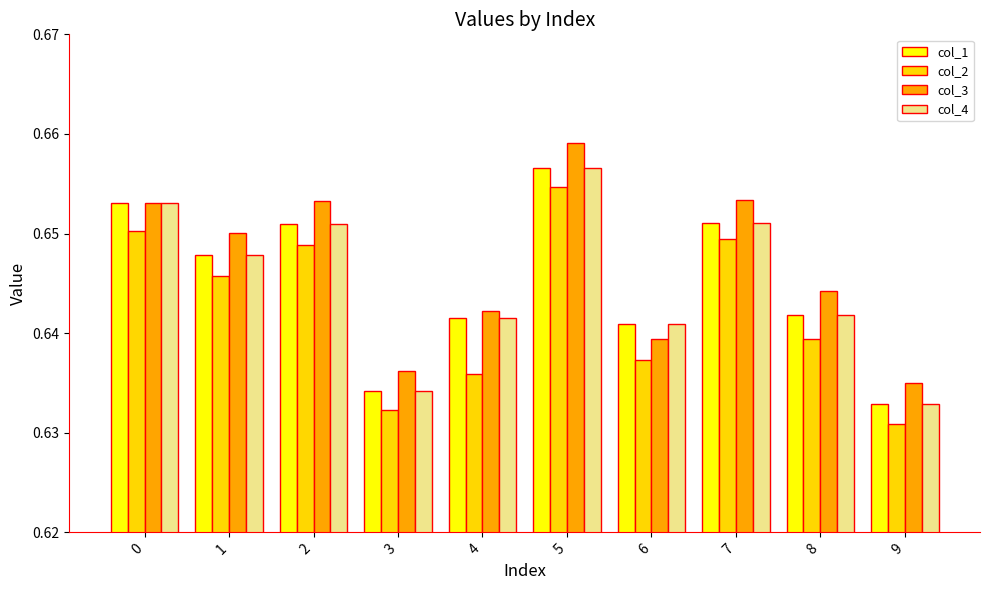

How many bars are there in each group?

4